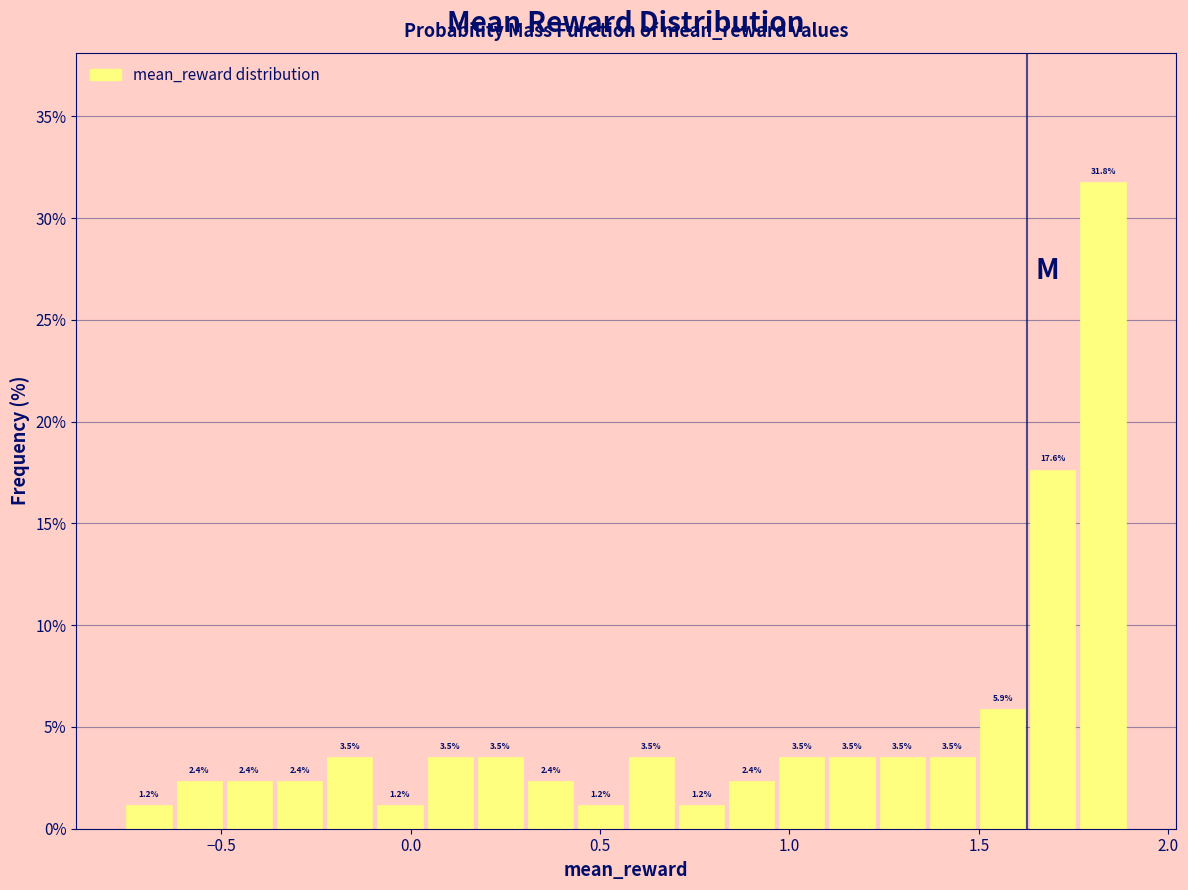

Around what value on the x-axis is the tallest bar? Give the approximate position of its centre, as read against the axis.

1.85